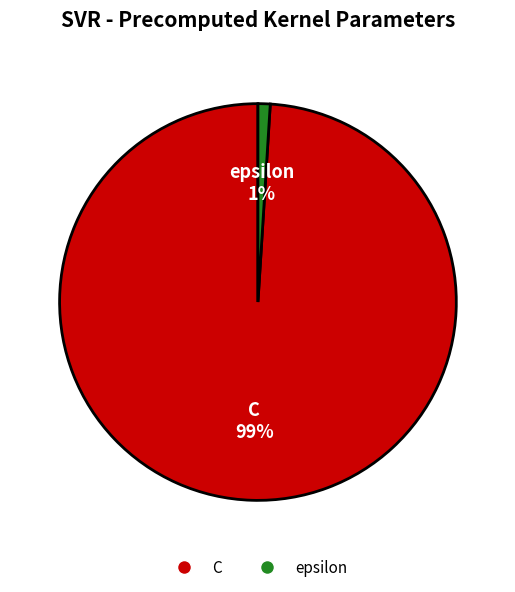

To the nearest percent, what is the difference between the largest and smallest slice percentages?

98%